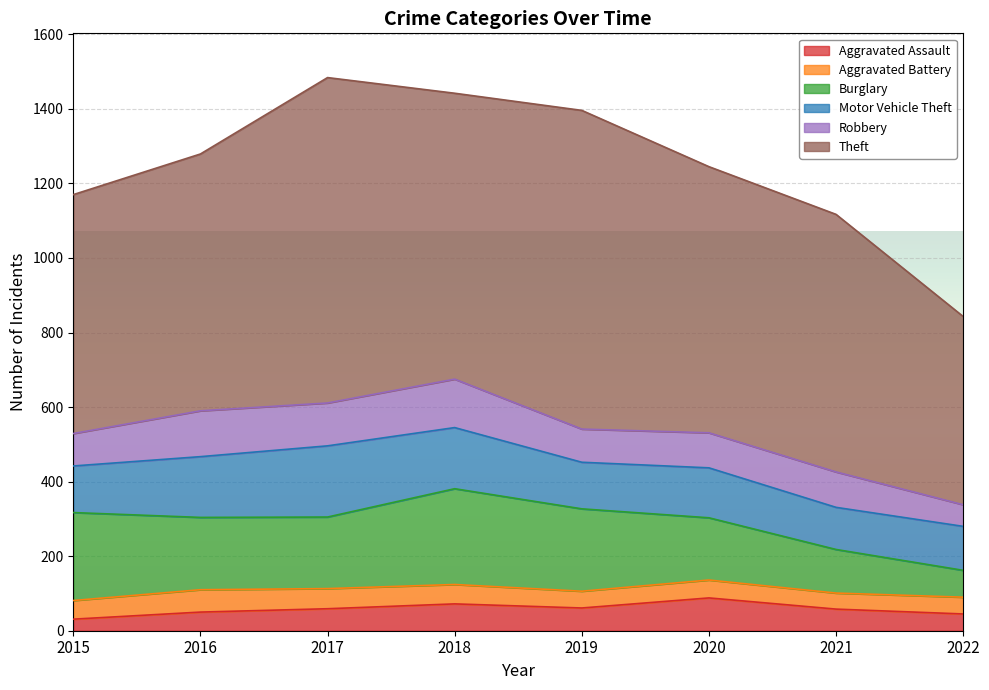

Which series has the largest total across all categories?

Theft